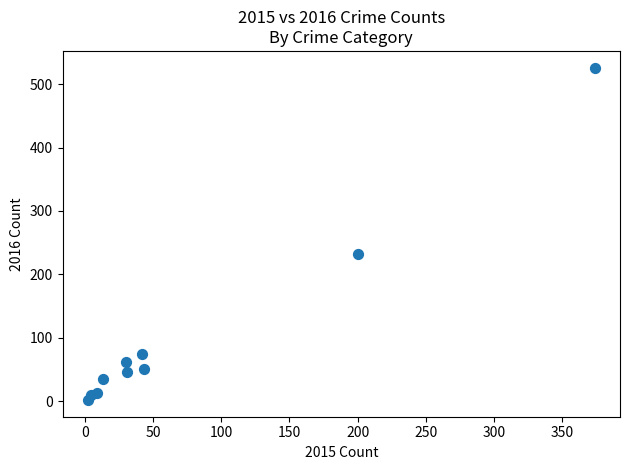

What is the range of X values (max minus min)?

372